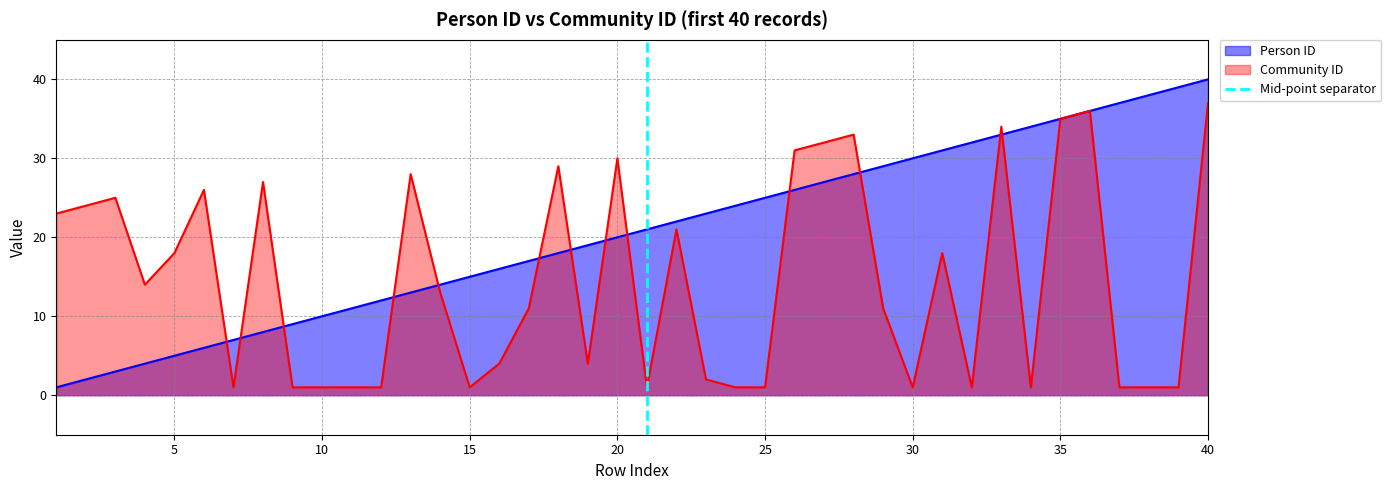

What is the highest value of the Person ID series?

40